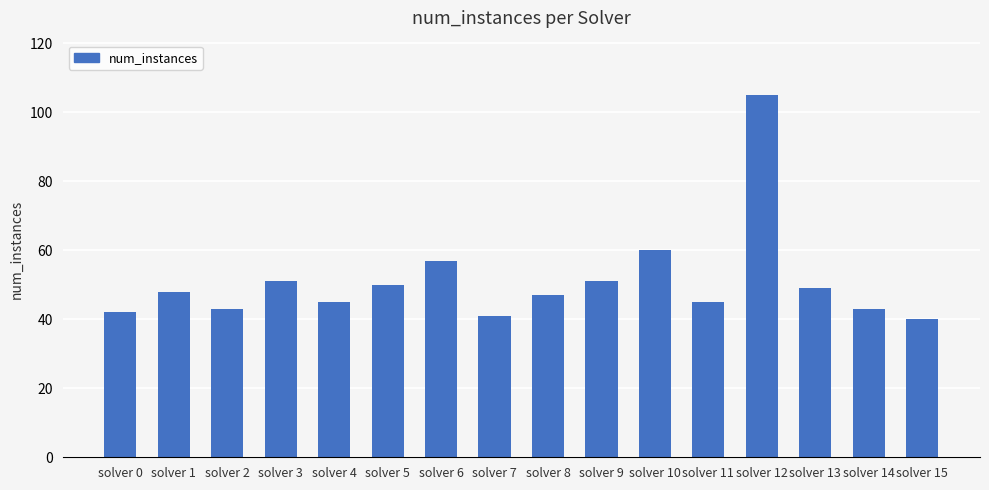

Does the chart contain stacked bars?

No